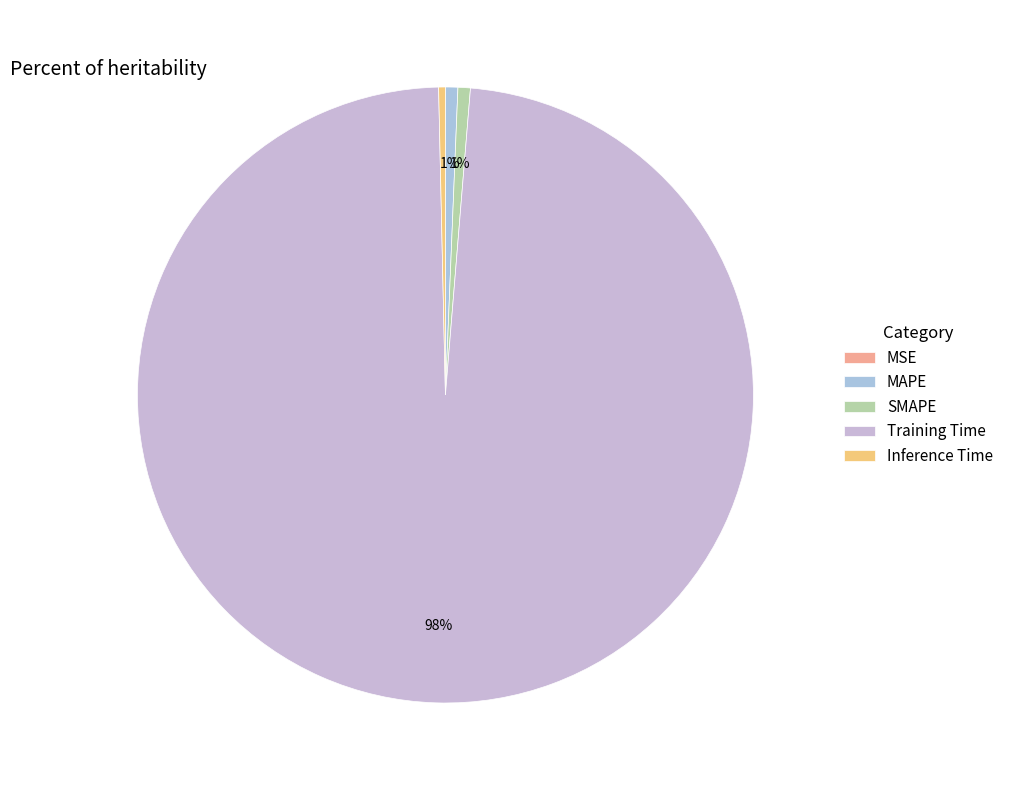

Is there any slice that represents more than half of the pie?

Yes